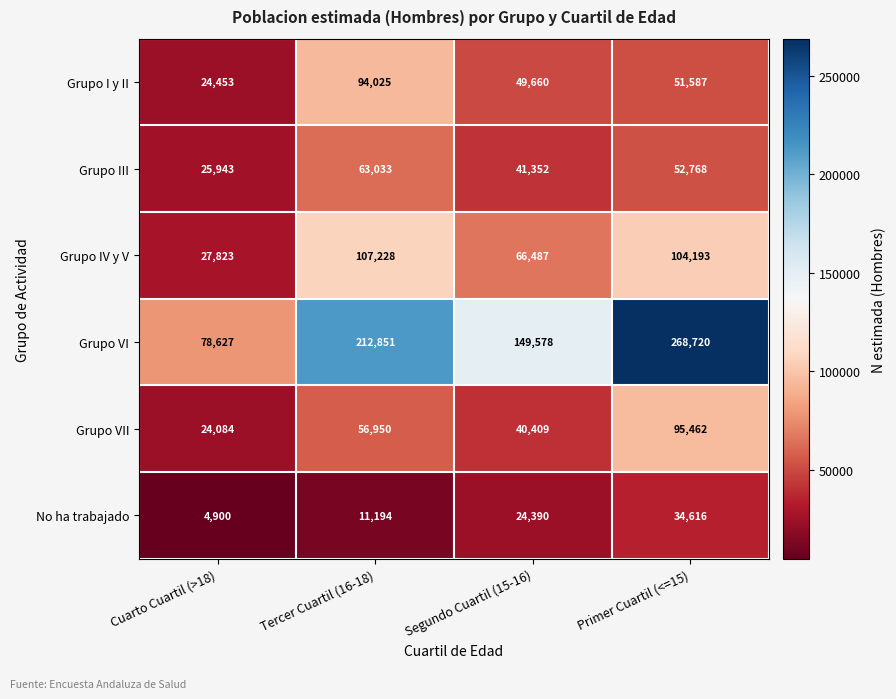

Where is Grupo VI nearest to the value 173673?

Segundo Cuartil (15-16)